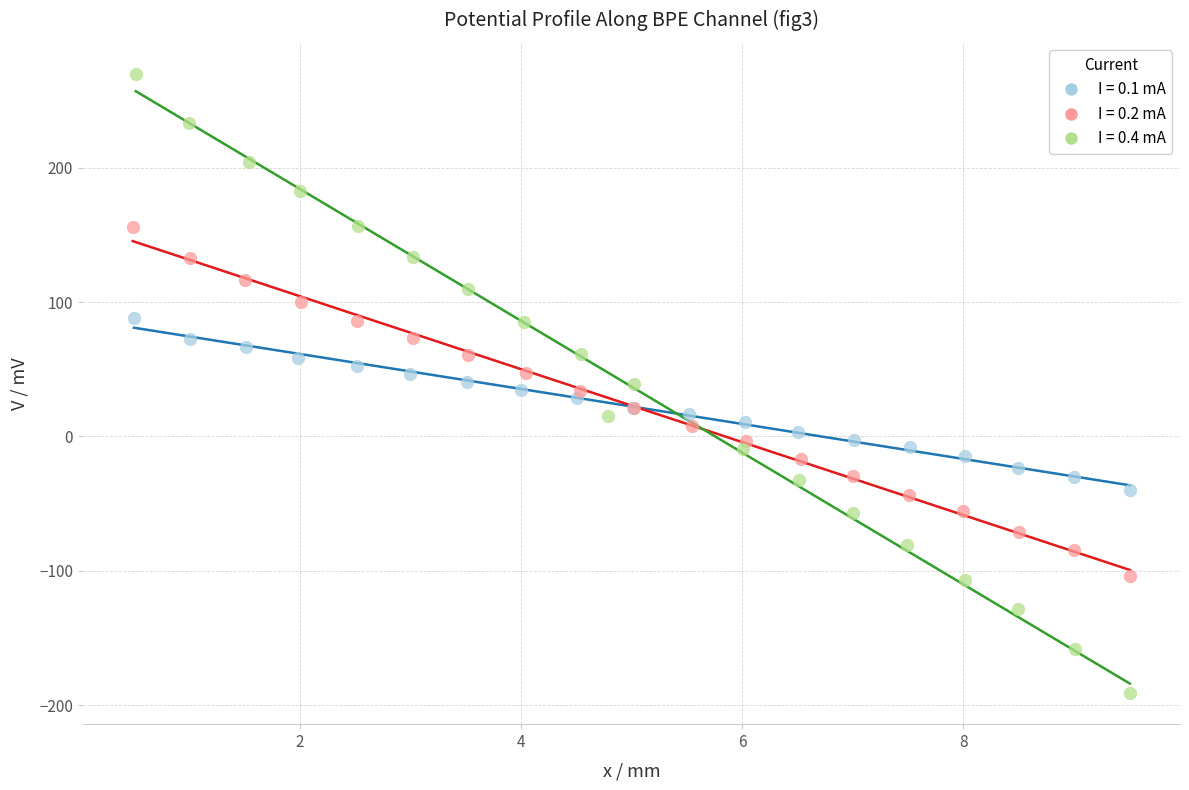

Which series reaches the minimum Y coordinate?

I = 0.4 mA